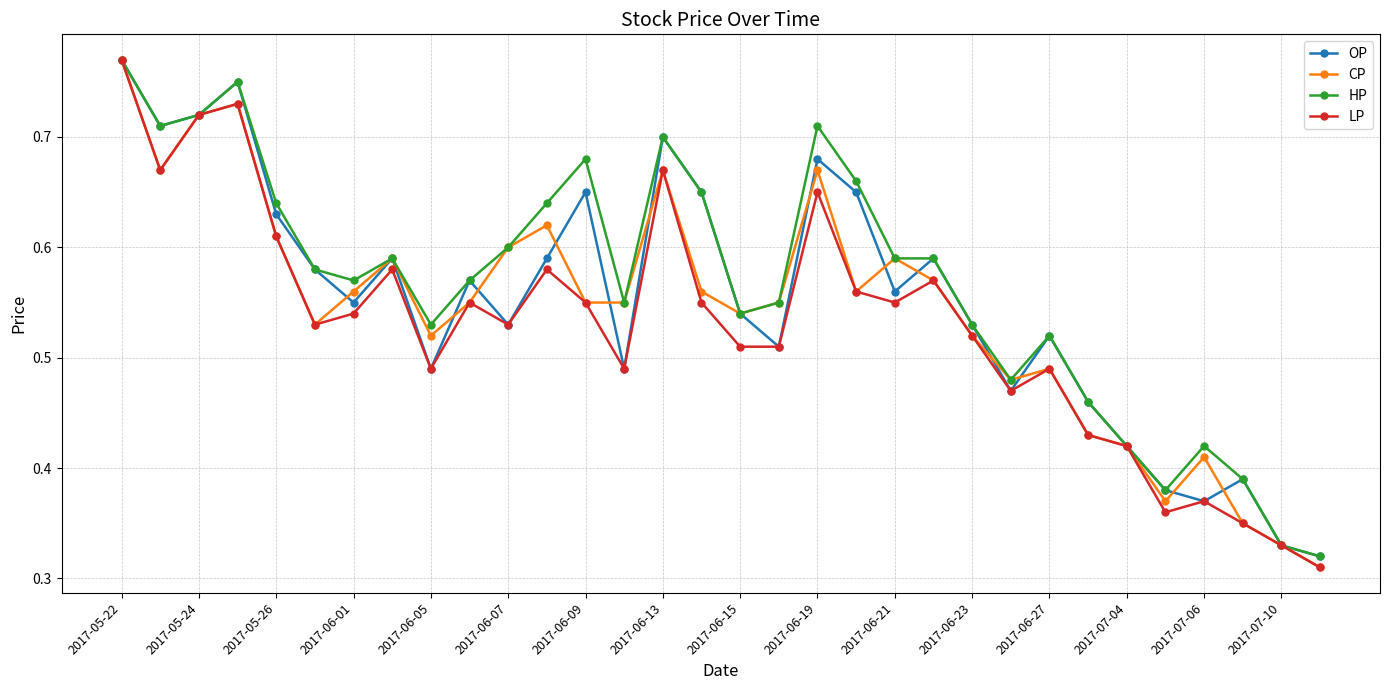

Which series has the largest total across all categories?

HP